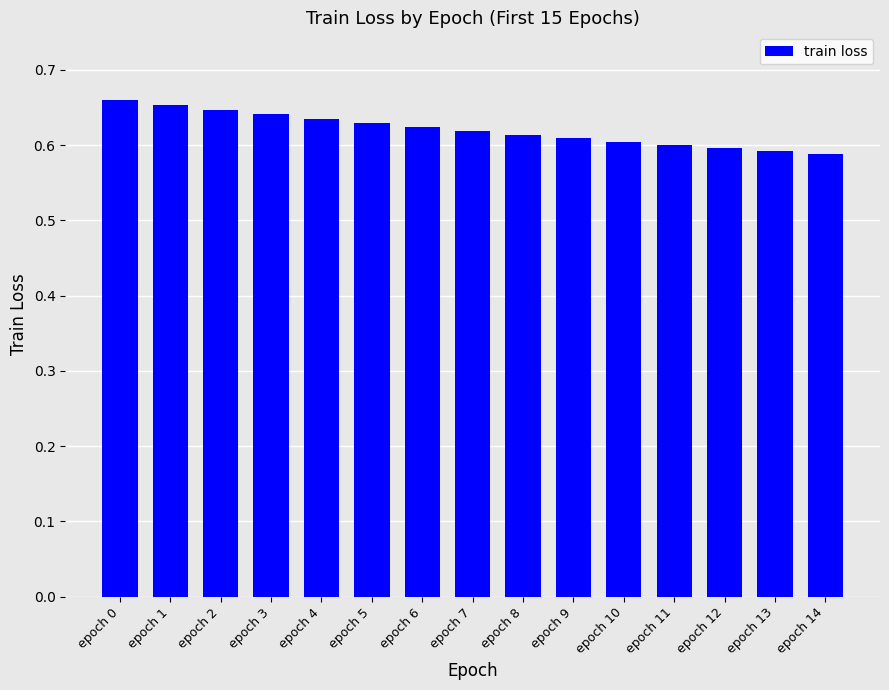

Between epoch 3 and epoch 14, which is larger?

epoch 3